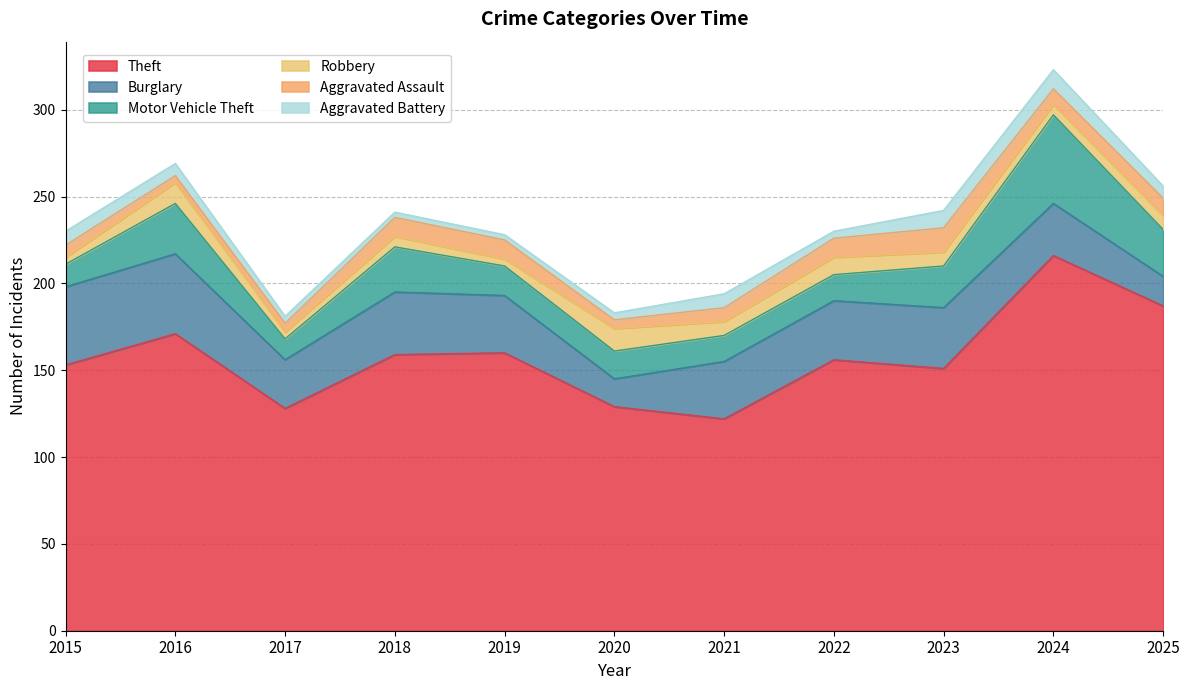

What is the maximum value for Motor Vehicle Theft?

51